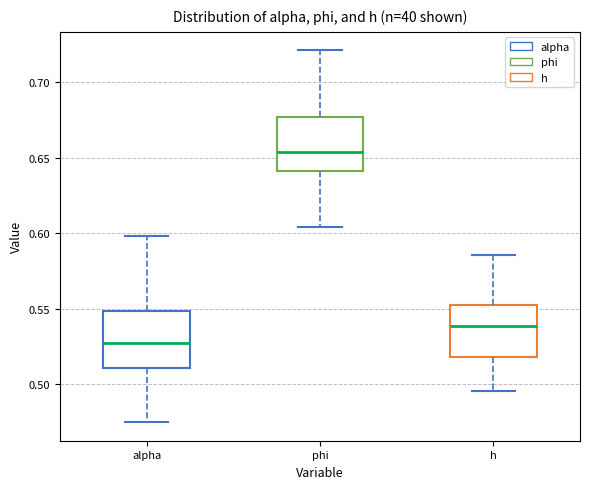

Where does the median line of the box for alpha sit on the y-axis? The values are not printed on the chart, so give them approximately, as read against the axis.

0.525